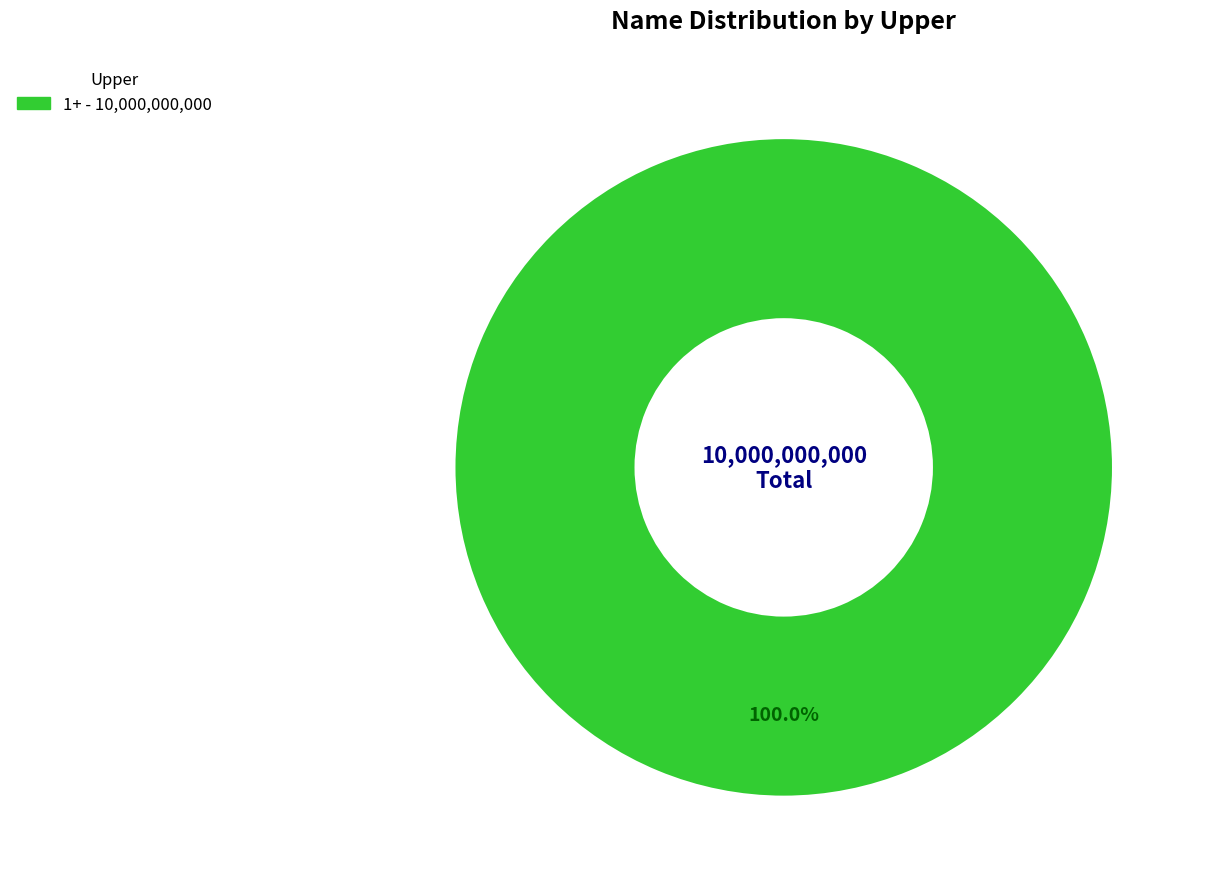

Does any single category account for the majority?

Yes